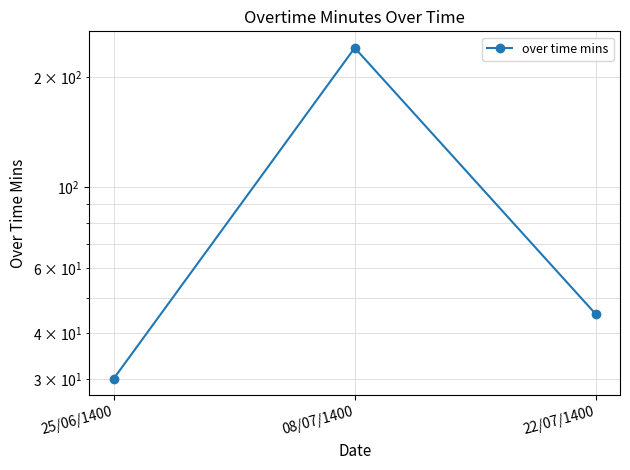

At which category does the chart reach its peak across all series?

08/07/1400